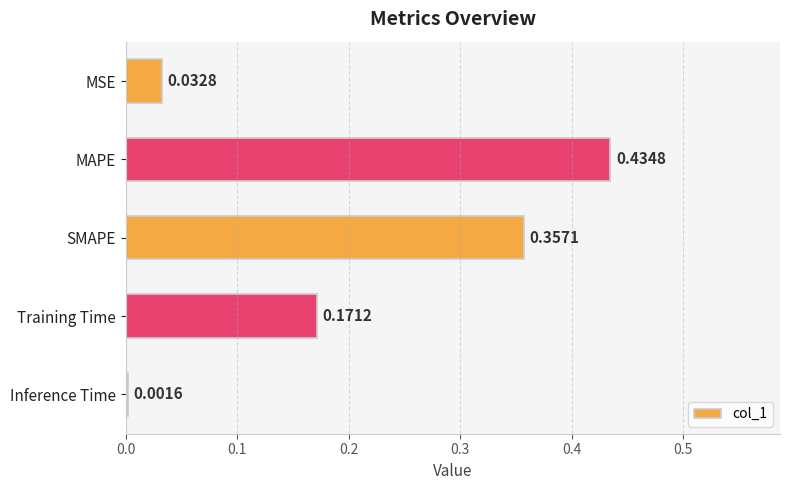

What is the change in value from MSE to Training Time?

+0.1